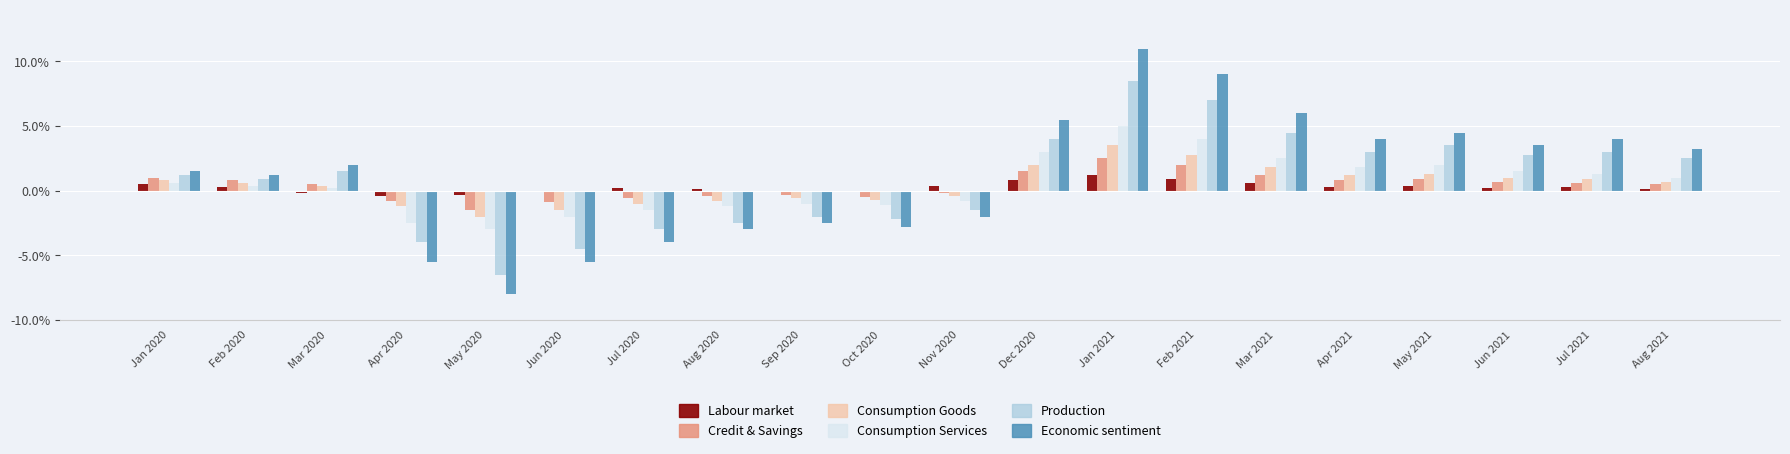

What are all the series names shown in the legend?

Labour market, Credit & Savings, Consumption Goods, Consumption Services, Production, Economic sentiment